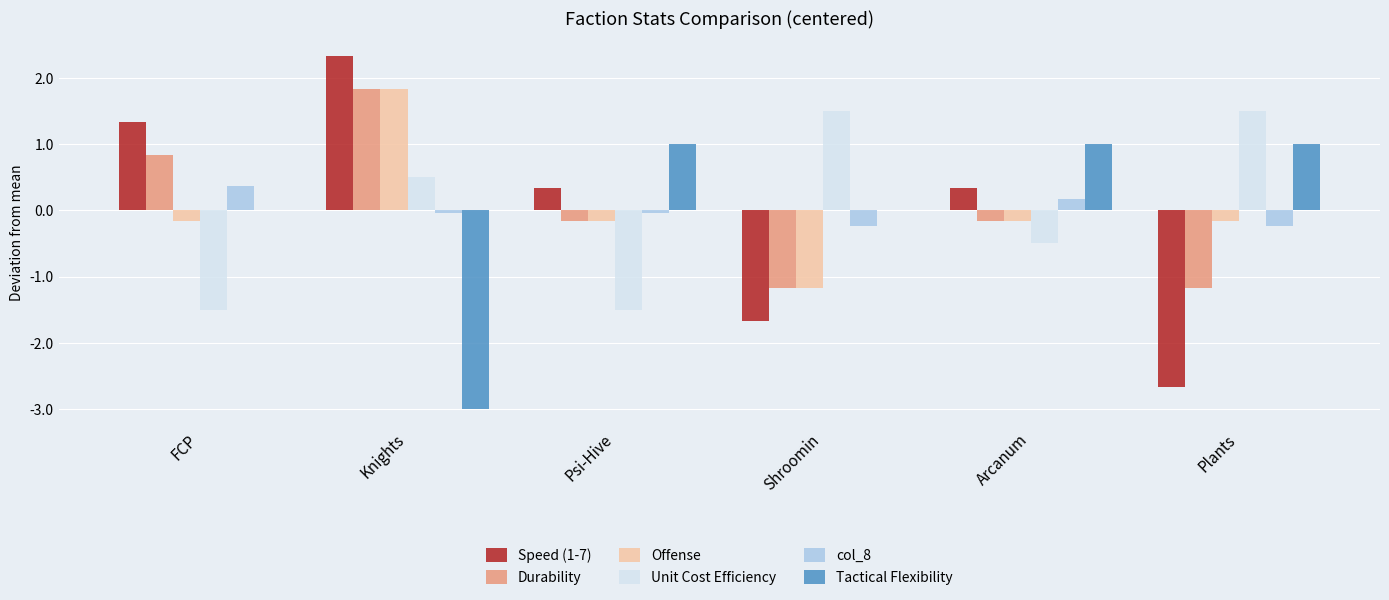

What is the spread (max minus min) of values at Psi-Hive?

2.5